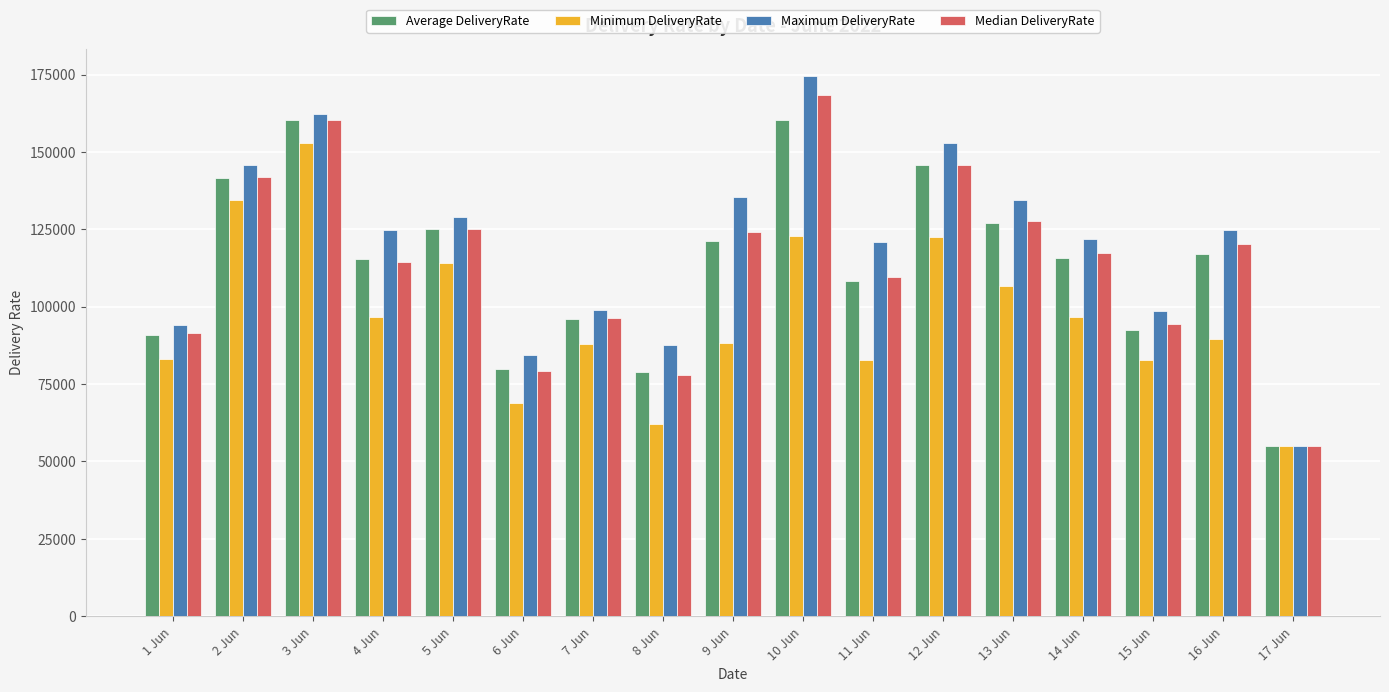

What is the total value across all series at 17 Jun?

220356.0